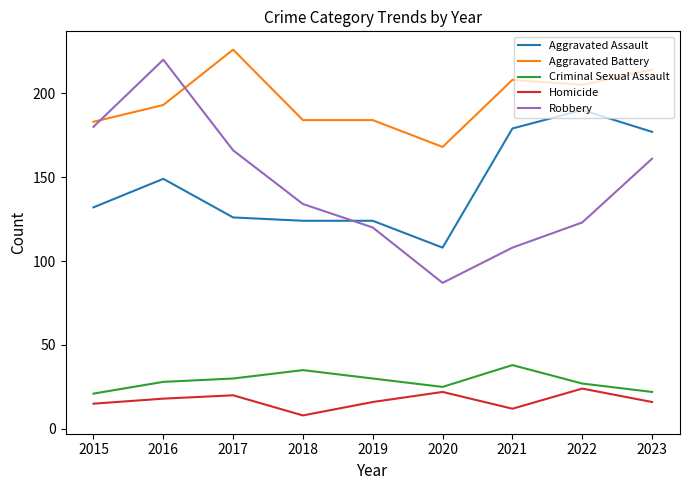

Which series has the largest range (max minus min)?

Robbery